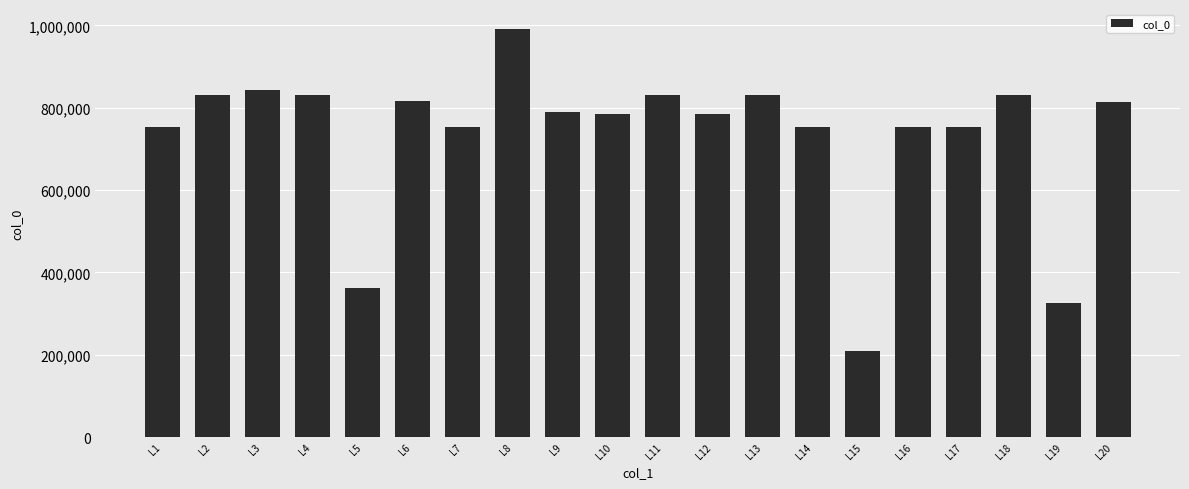

What is the approximate value at L14?

752163